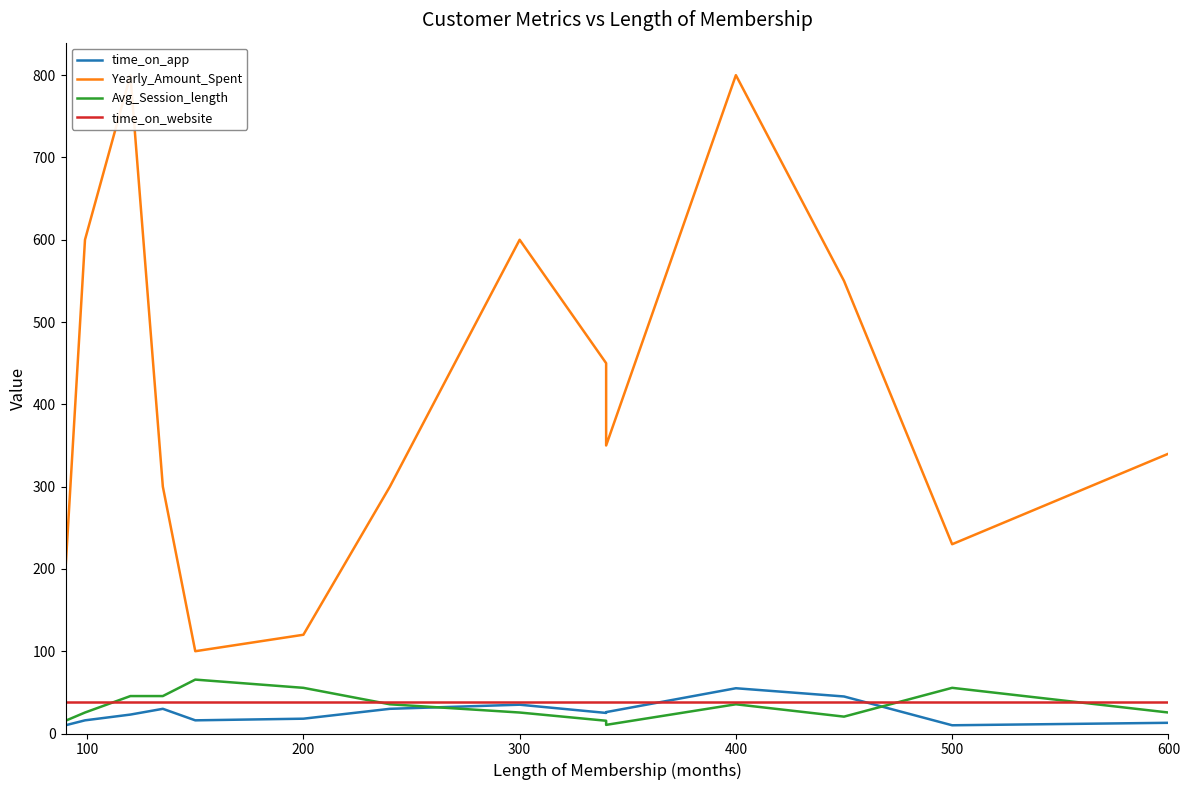

How many interior local peaks does the Yearly_Amount_Spent series have?

3